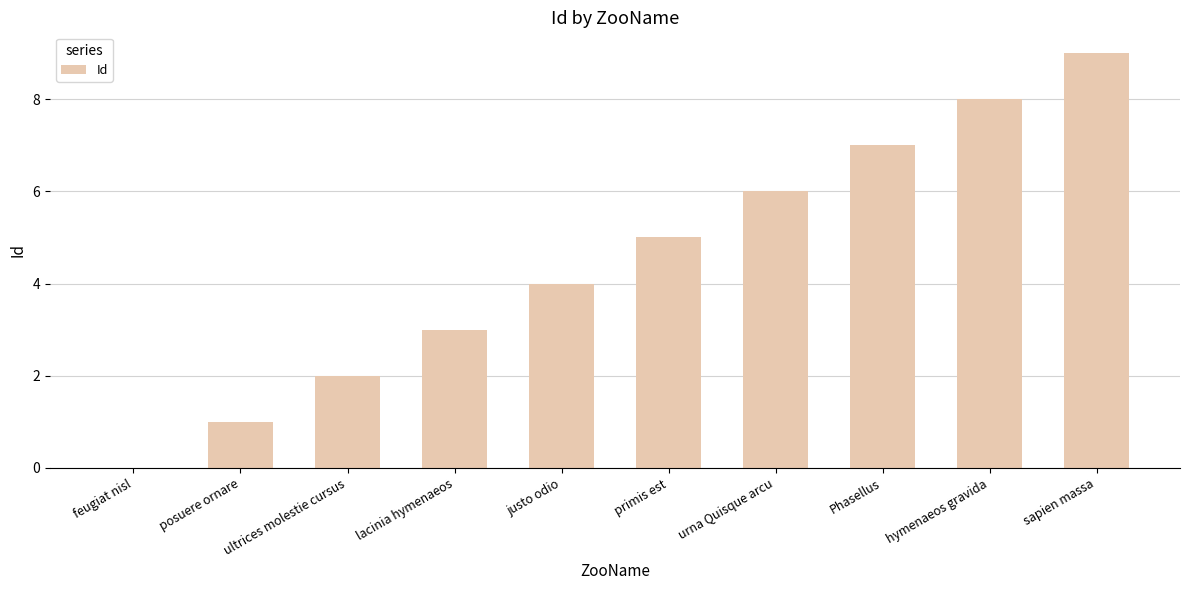

The chart shows a value of 9 at sapien massa. True or false?

True